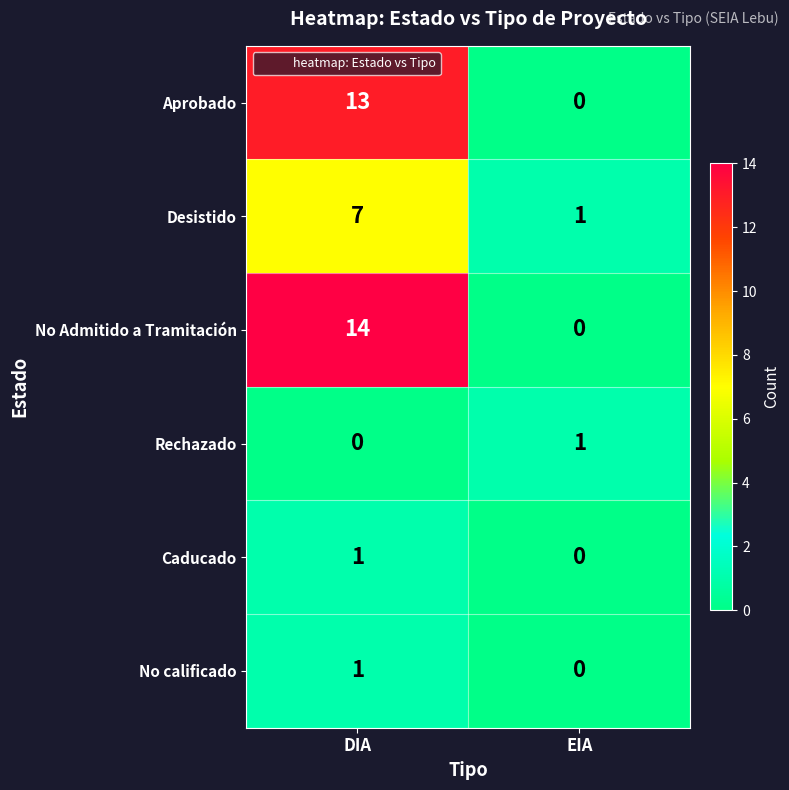

At which category is the sum across all series the highest?

DIA